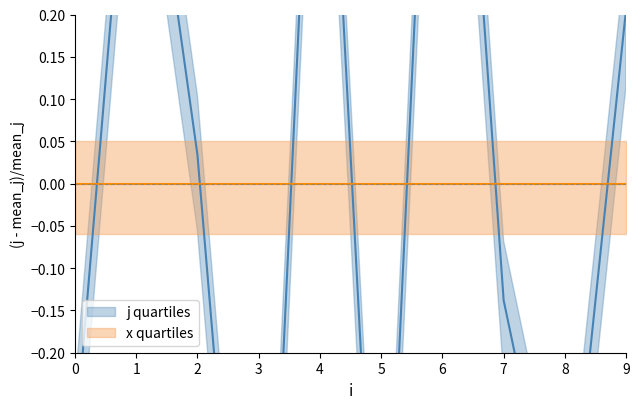

Where is the first local maximum?

1